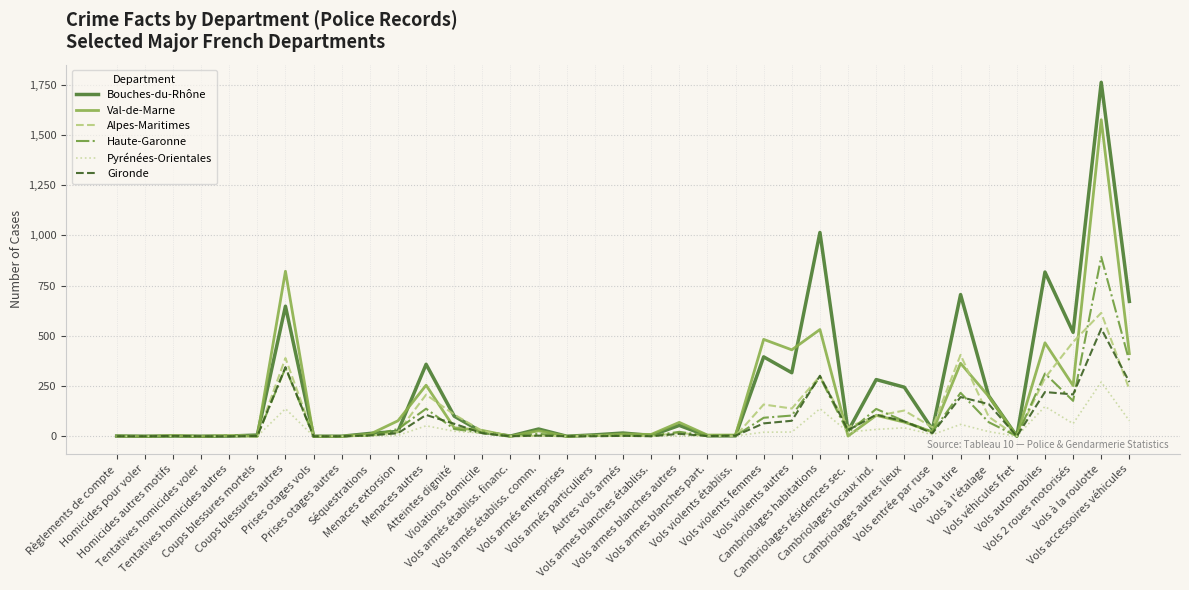

Where does the Haute-Garonne series first go above 16?

Coups blessures autres